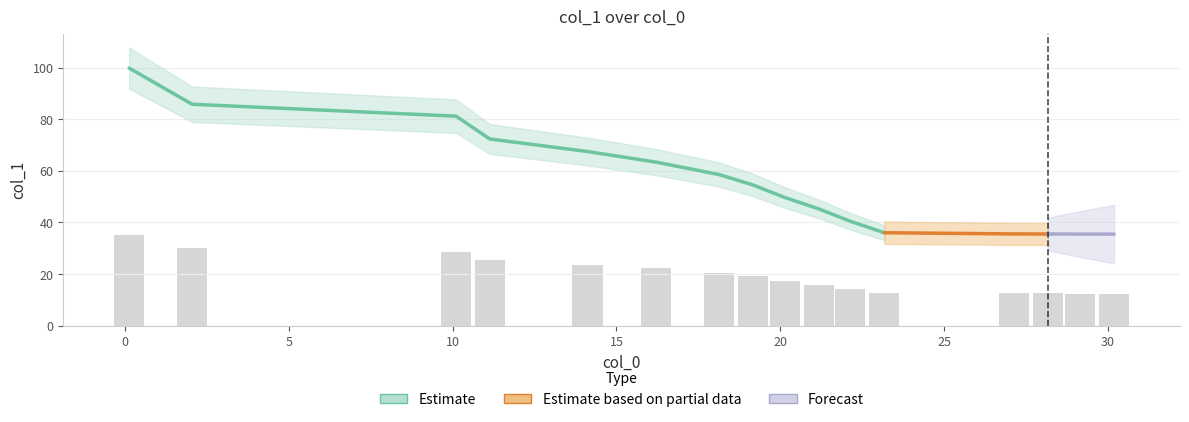

How many bars are there in total?

16